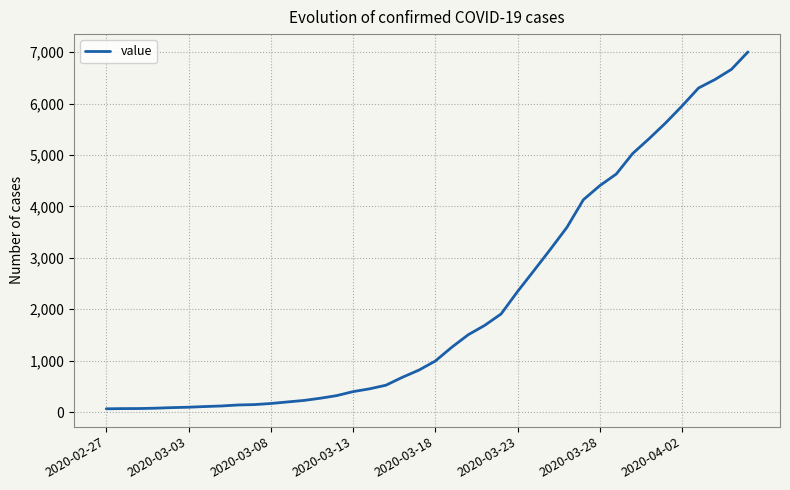

What is the difference between the maximum and minimum values?

6940